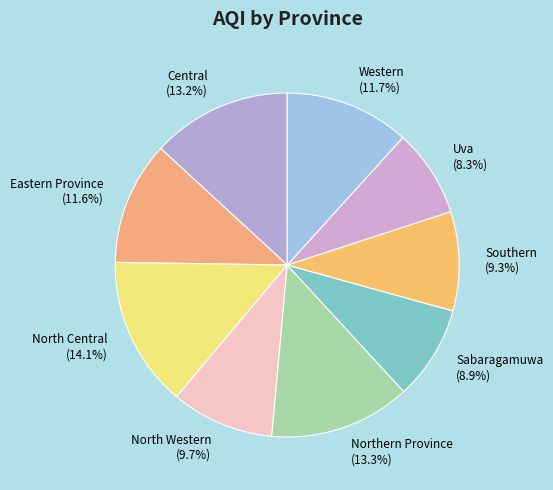

What percentage is the Southern slice, to the nearest percent?

9%